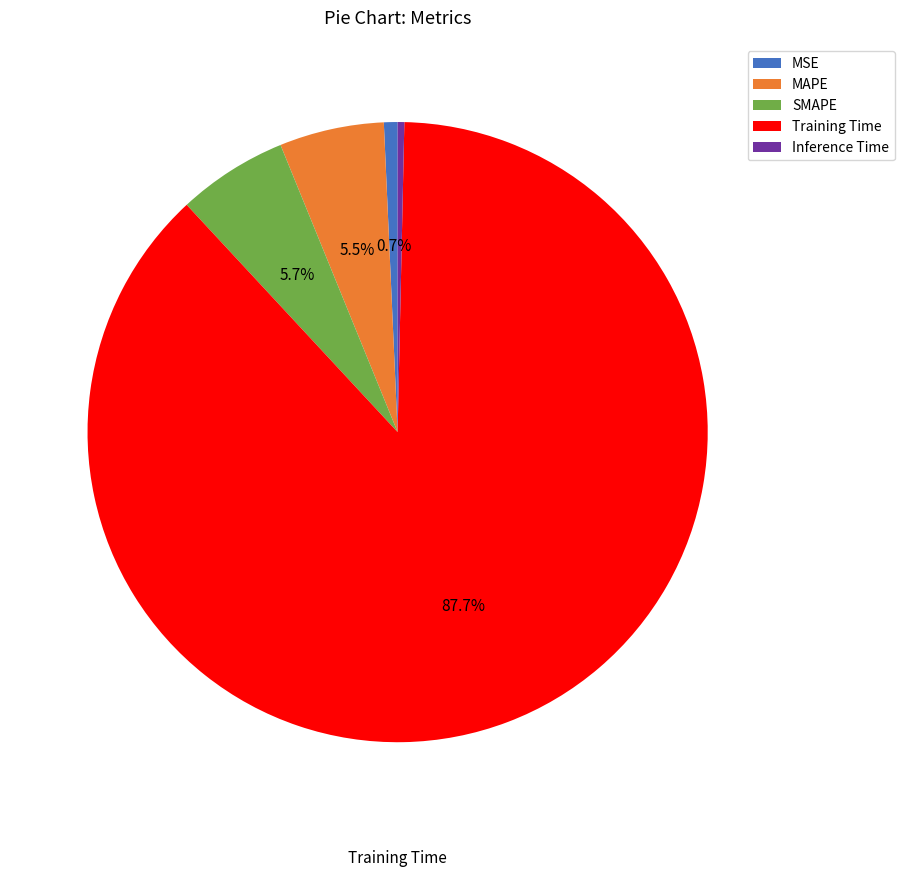

Do Training Time and MSE together represent more than half of the pie?

Yes